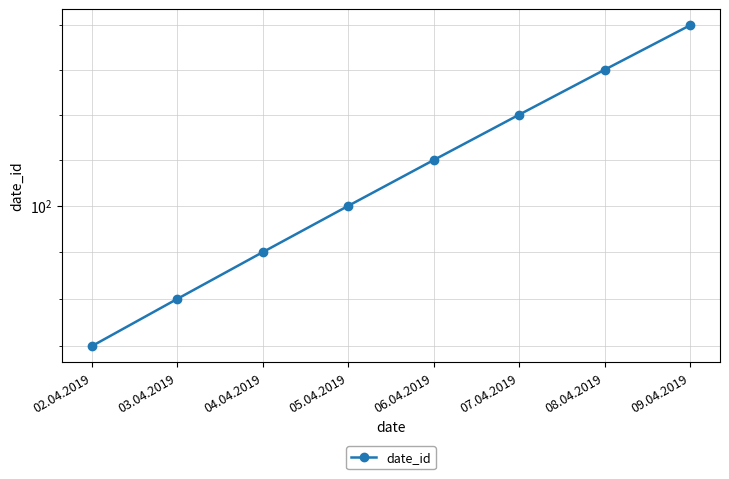

True or false: the data has more than 2 interior local peaks.

False